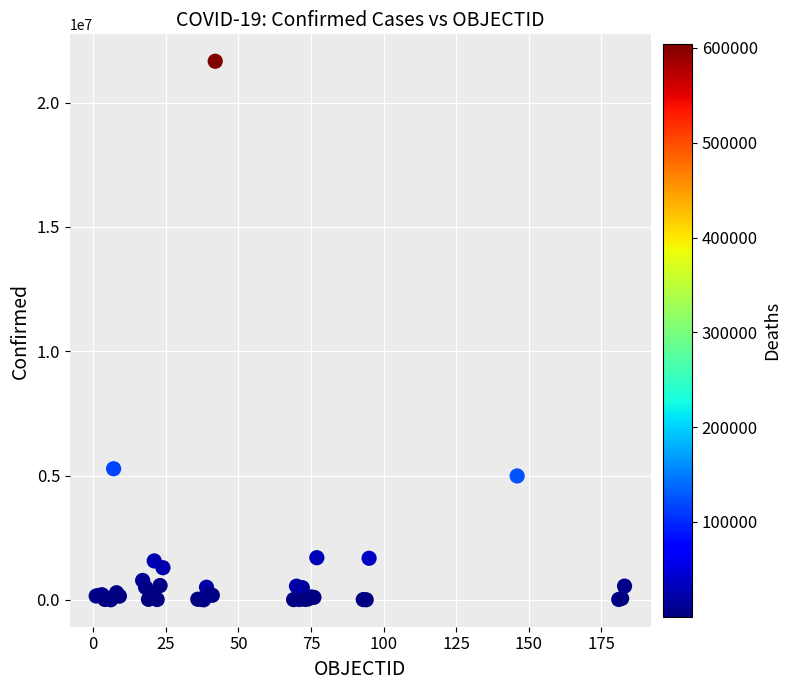

What Y value in the scatter plot is closest to 10833748?

5274766